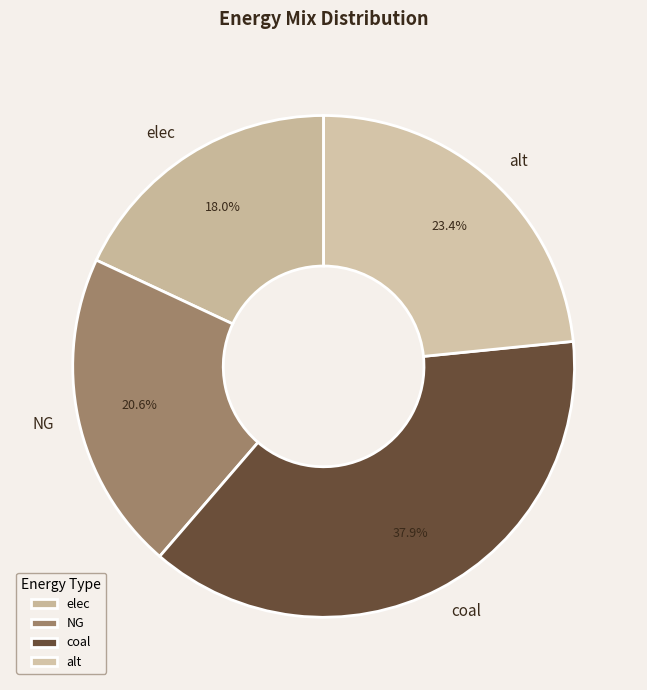

To the nearest percent, what is the combined percentage of elec and coal?

56%